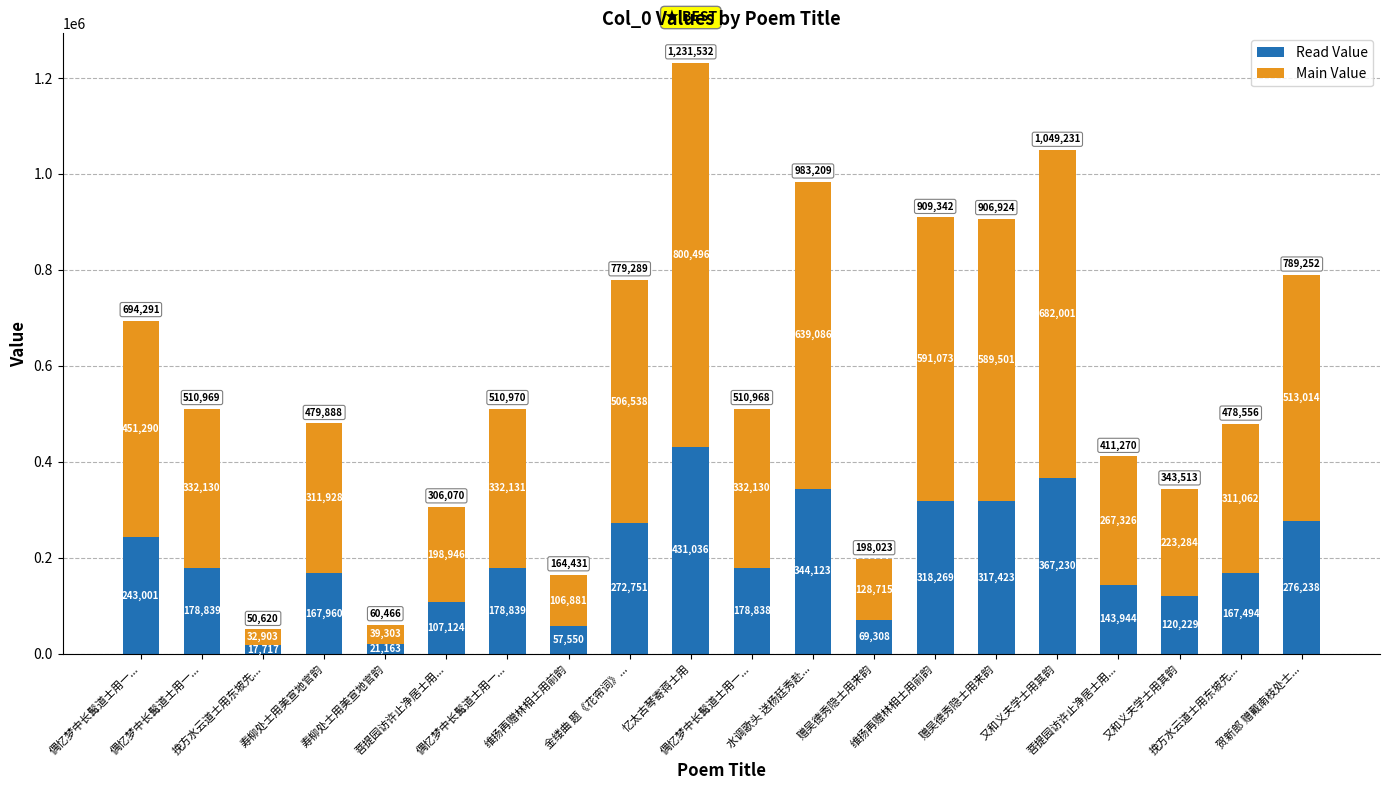

Where does the Main Value series first go above 332130?

偶忆梦中长髯道士用一...